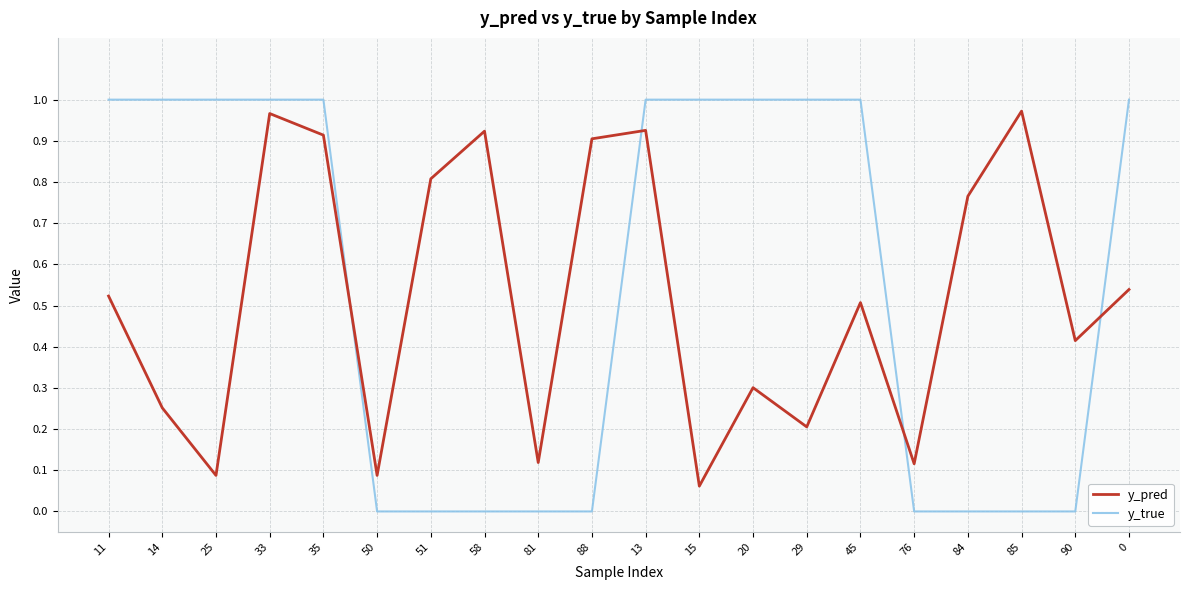

True or false: y_true and y_pred cross at least once.

True